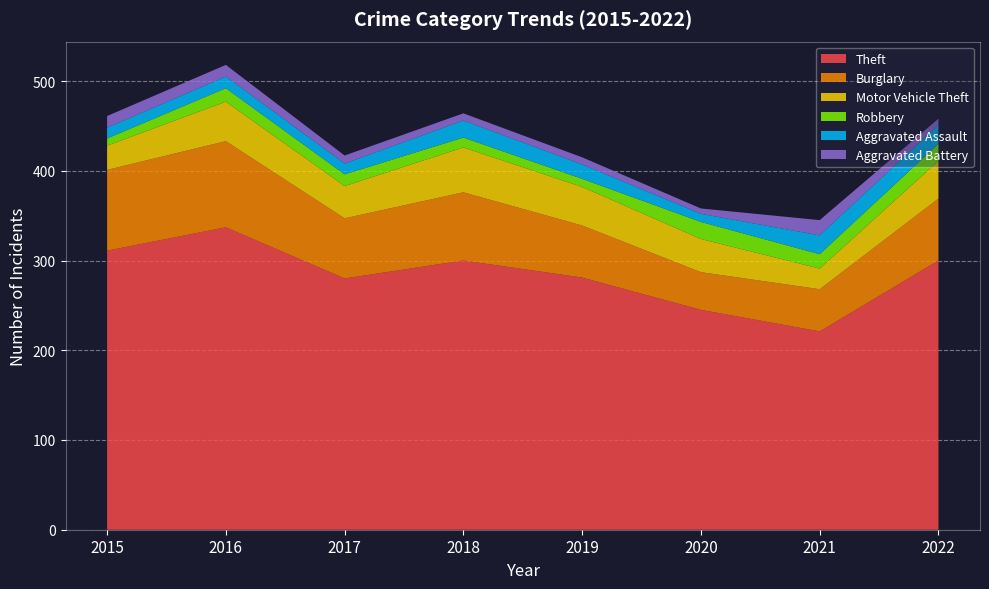

Reading left to right, transcribe all the data shown in this chart.

Theft: 2015=311	2016=337	2017=280	2018=300	2019=281	2020=245	2021=221	2022=300
Burglary: 2015=90	2016=96	2017=67	2018=76	2019=58	2020=42	2021=47	2022=69
Motor Vehicle Theft: 2015=27	2016=44	2017=36	2018=50	2019=43	2020=37	2021=23	2022=42
Robbery: 2015=8	2016=15	2017=13	2018=11	2019=9	2020=19	2021=16	2022=19
Aggravated Assault: 2015=12	2016=13	2017=12	2018=19	2019=16	2020=9	2021=21	2022=21
Aggravated Battery: 2015=13	2016=13	2017=9	2018=8	2019=8	2020=6	2021=17	2022=7